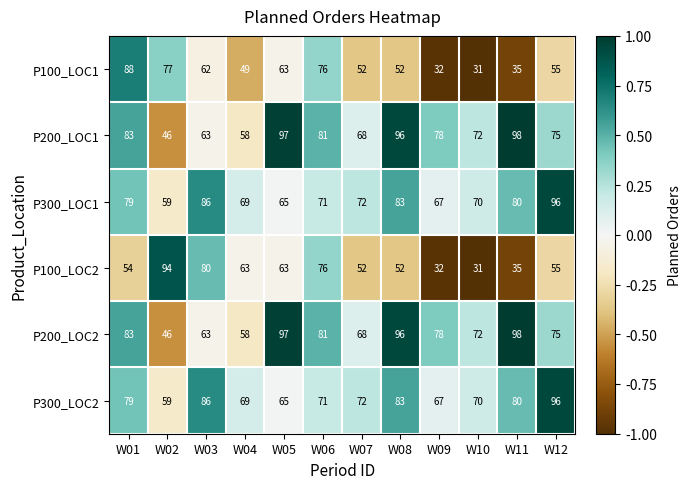

What is the minimum value shown in the chart?

31